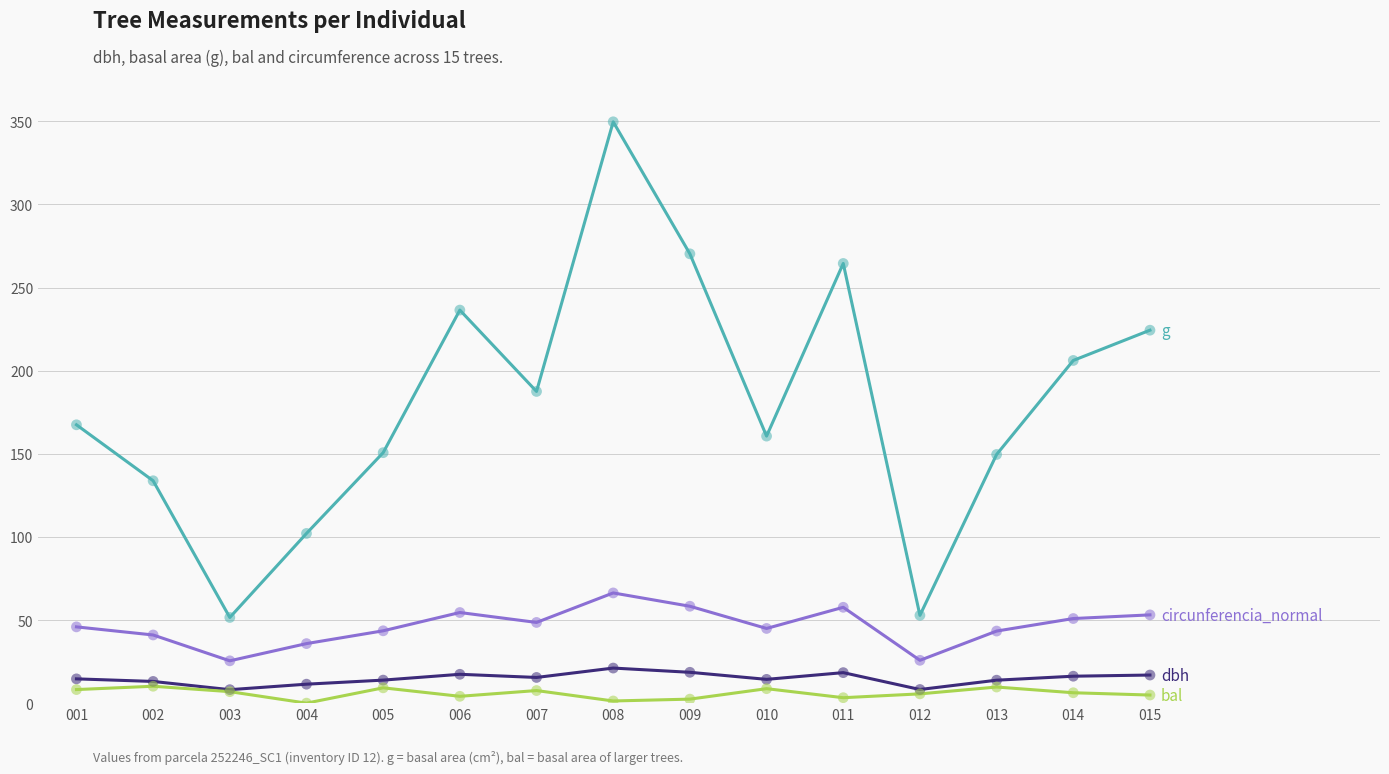

What is the difference between the highest and lowest values at 013?

139.9